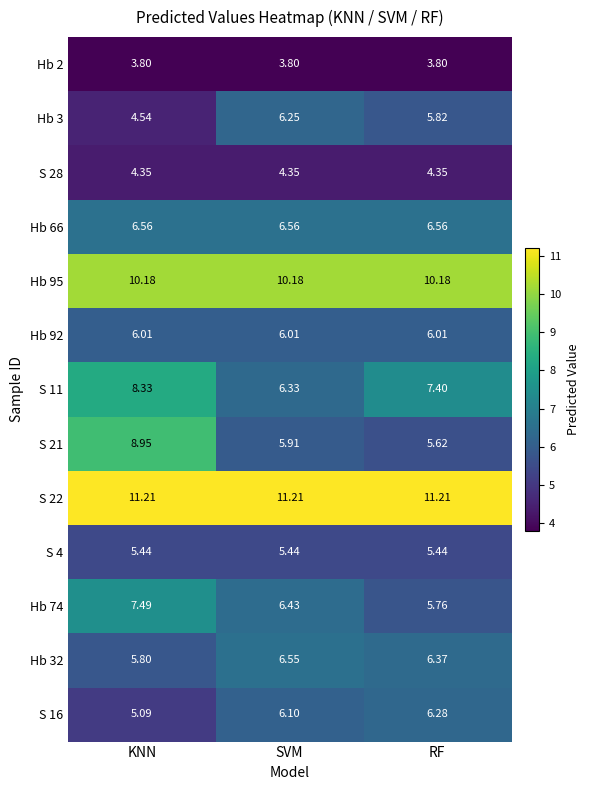

List the labels in order of S 21 value, largest first.

KNN, SVM, RF